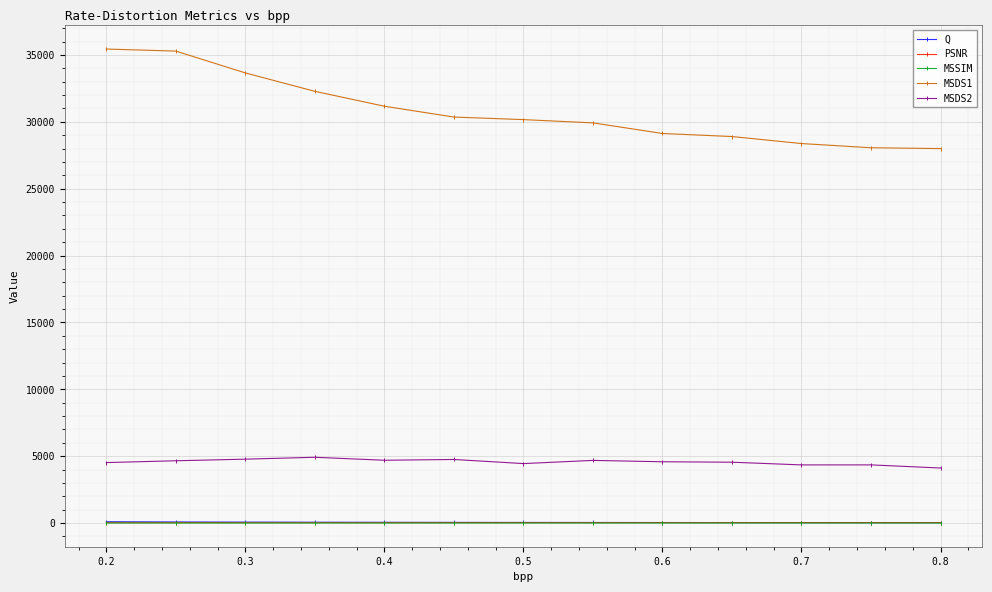

Which series has the widest spread of values?

MSDS1